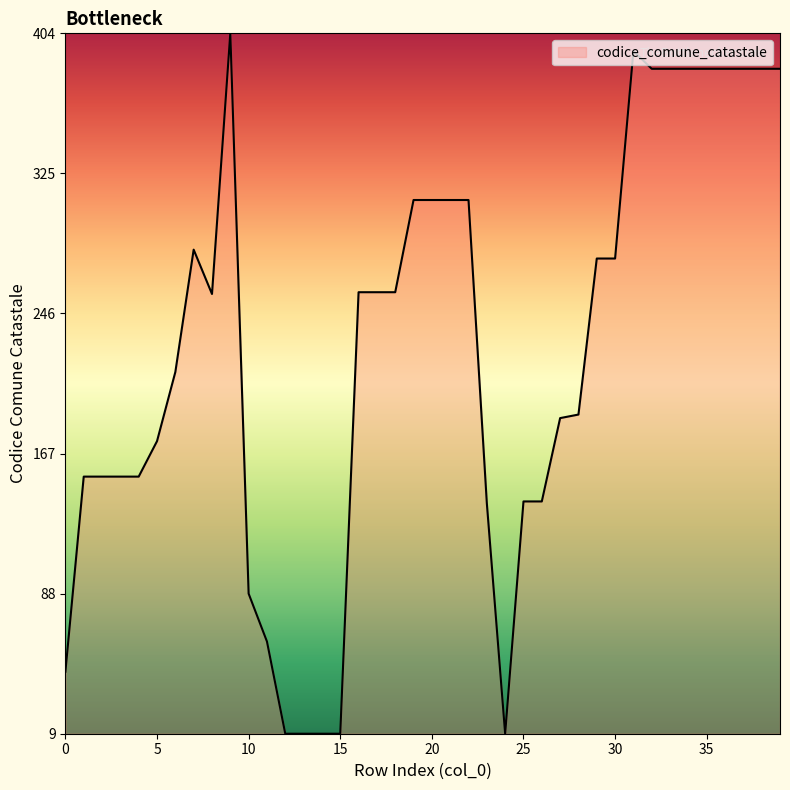

What is the difference between the maximum and minimum values?

395